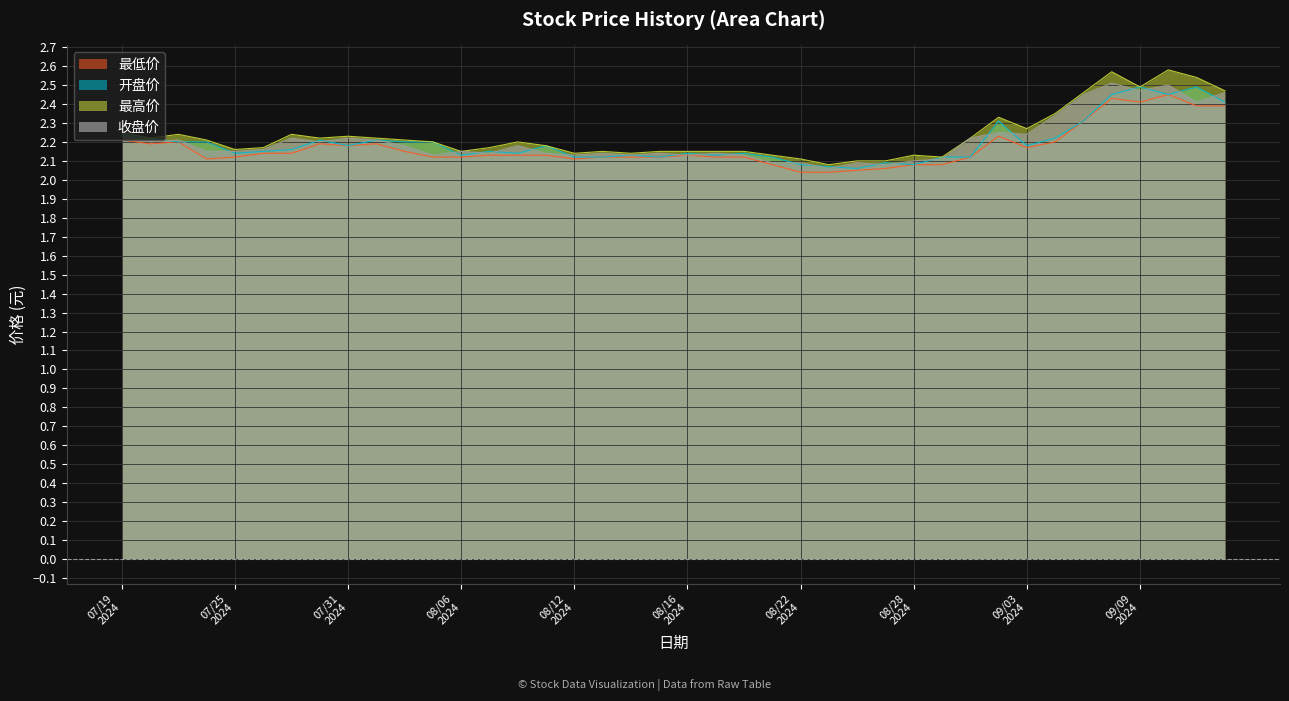

At which label does 收盘价 reach its minimum?

20240823